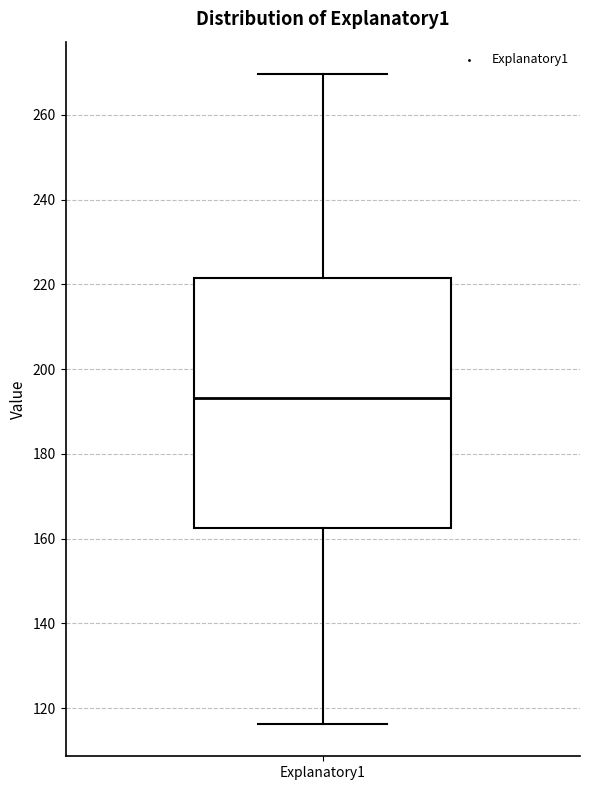

Read this box plot against the y-axis: the position of the median line, the range covered by the box, and the ends of both whiskers. The values are not printed on the chart, so give them approximately, as read against the axis.

median 194, box 162 to 222, whiskers 116 to 270